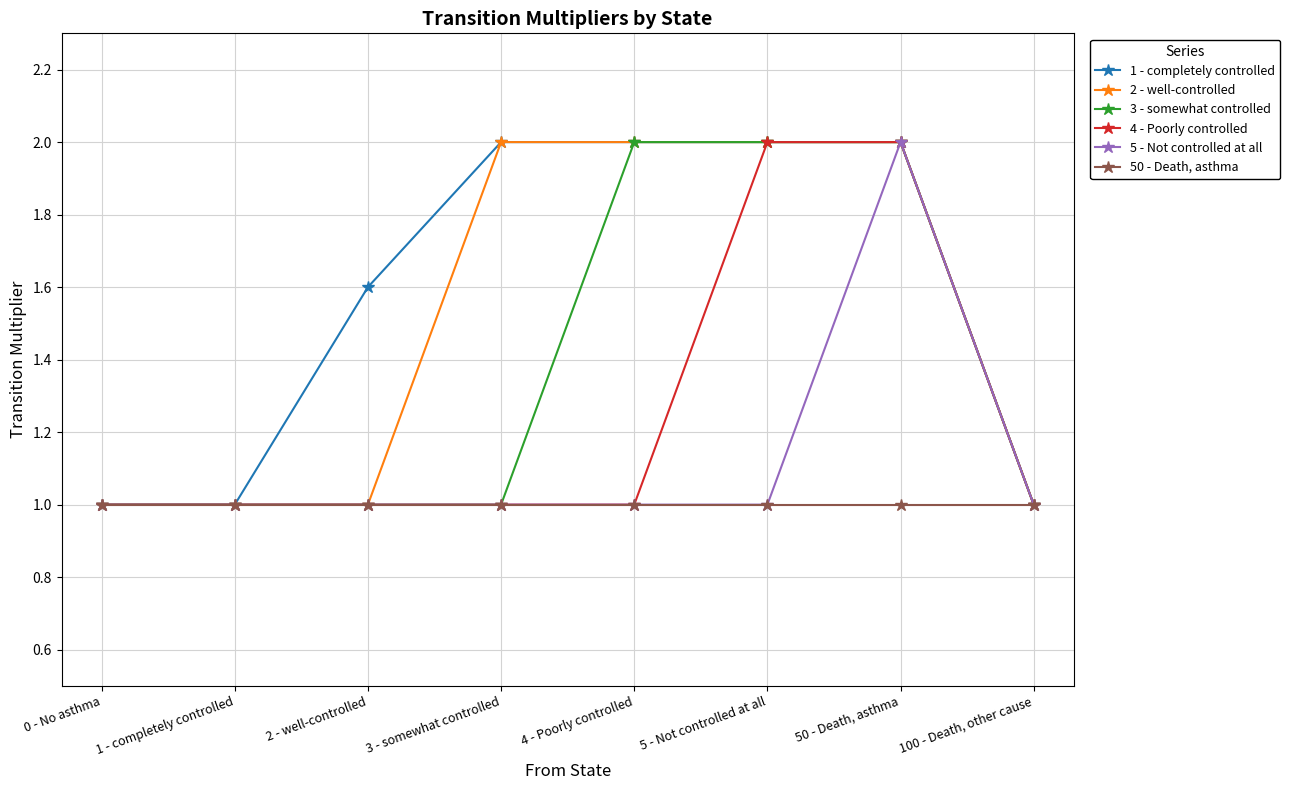

What is the label of the 6th point from the right?

2 - well-controlled